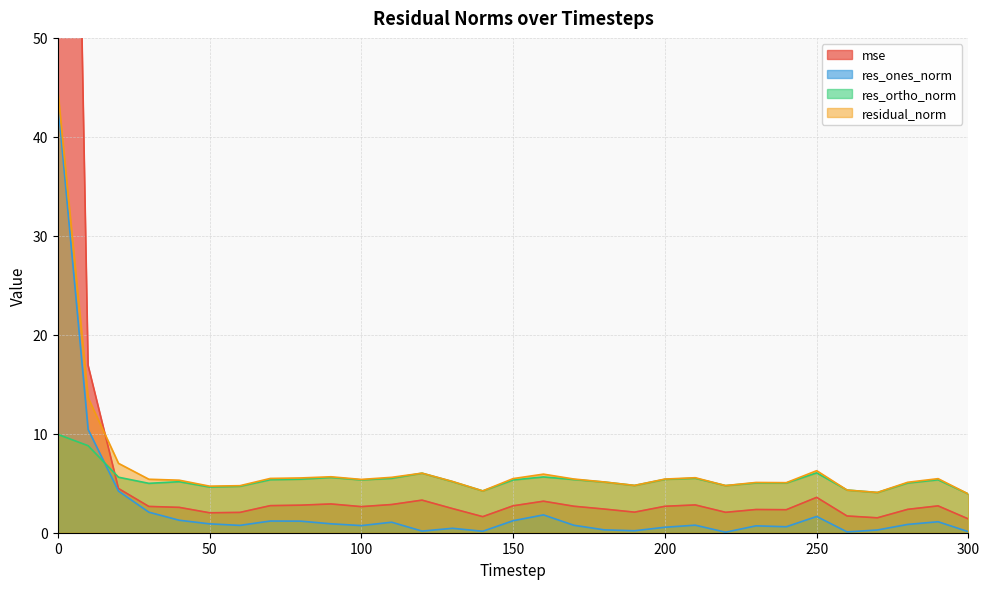

In res_ortho_norm, how many points are higher than both neighbors (excluding endpoints)?

8